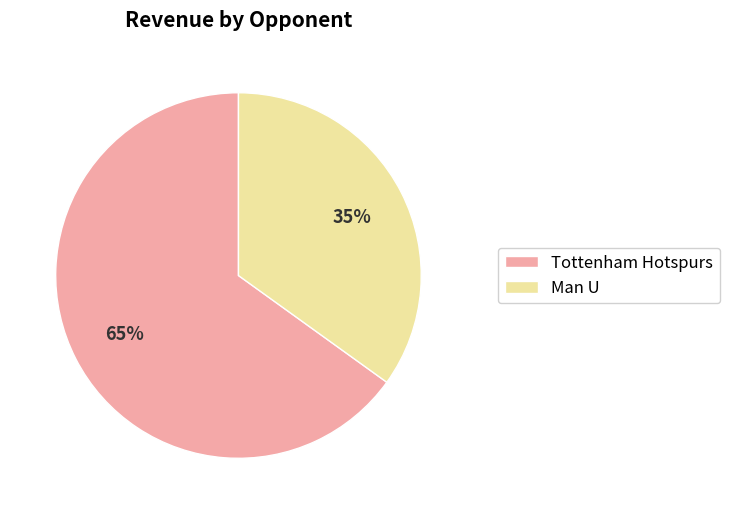

Do Man U and Tottenham Hotspurs together represent more than half of the pie?

Yes